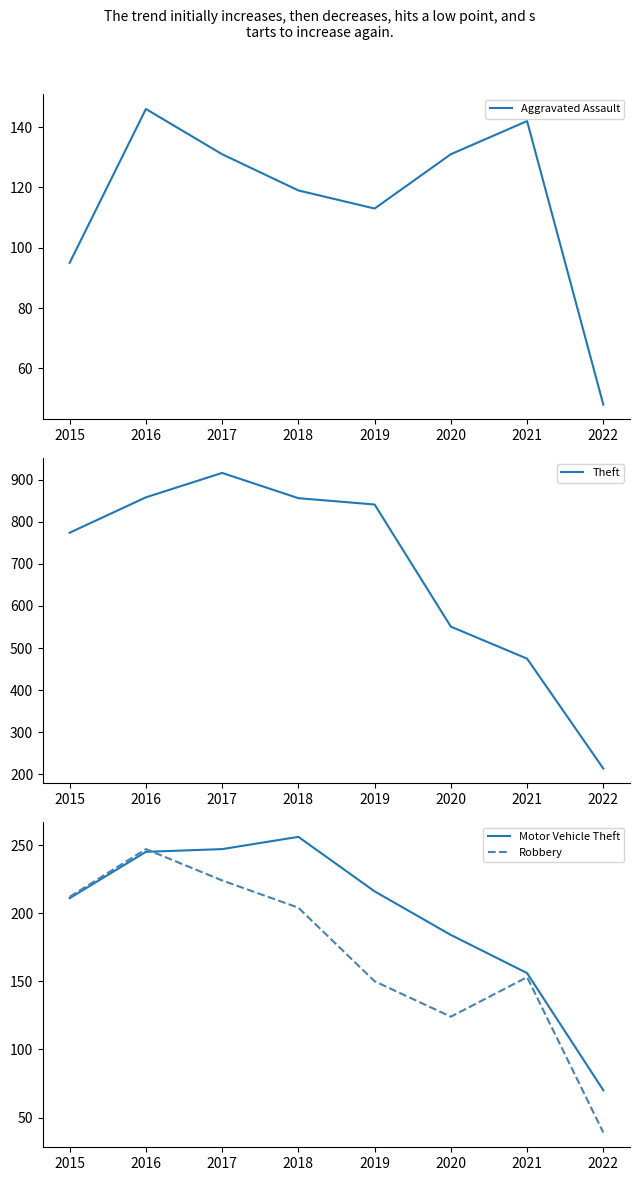

What is the difference between the highest and lowest values at 2018?

737